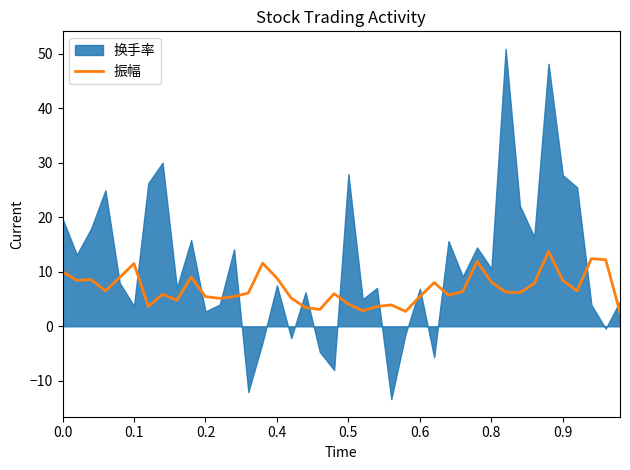

Between 17 and 18, which is larger?

17